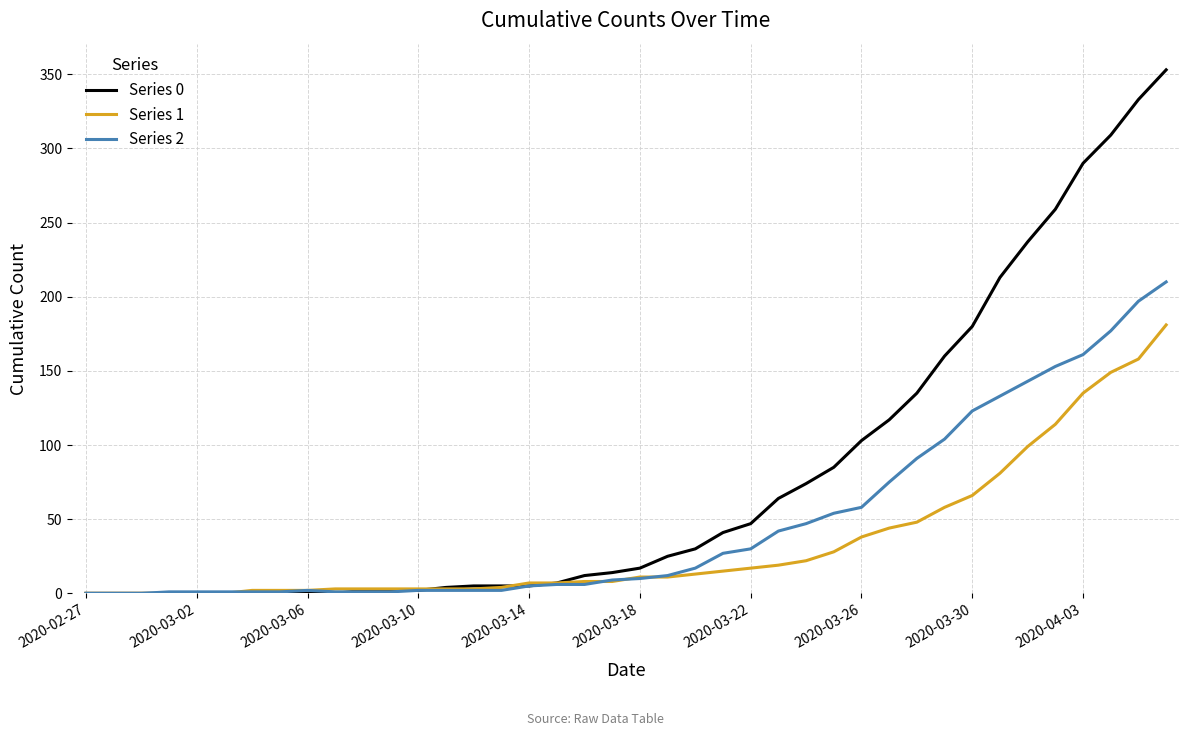

List the series in order of their peak value, lowest first.

Series 1, Series 2, Series 0